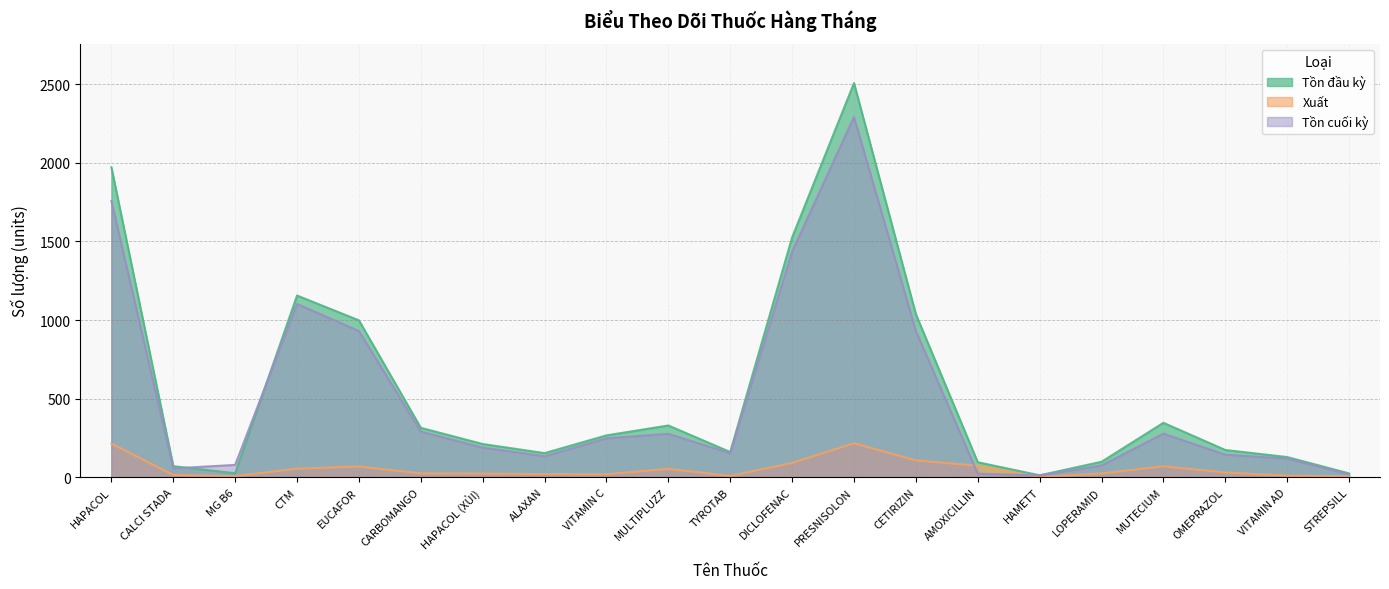

What is the label of the 8th point from the right?

CETIRIZIN